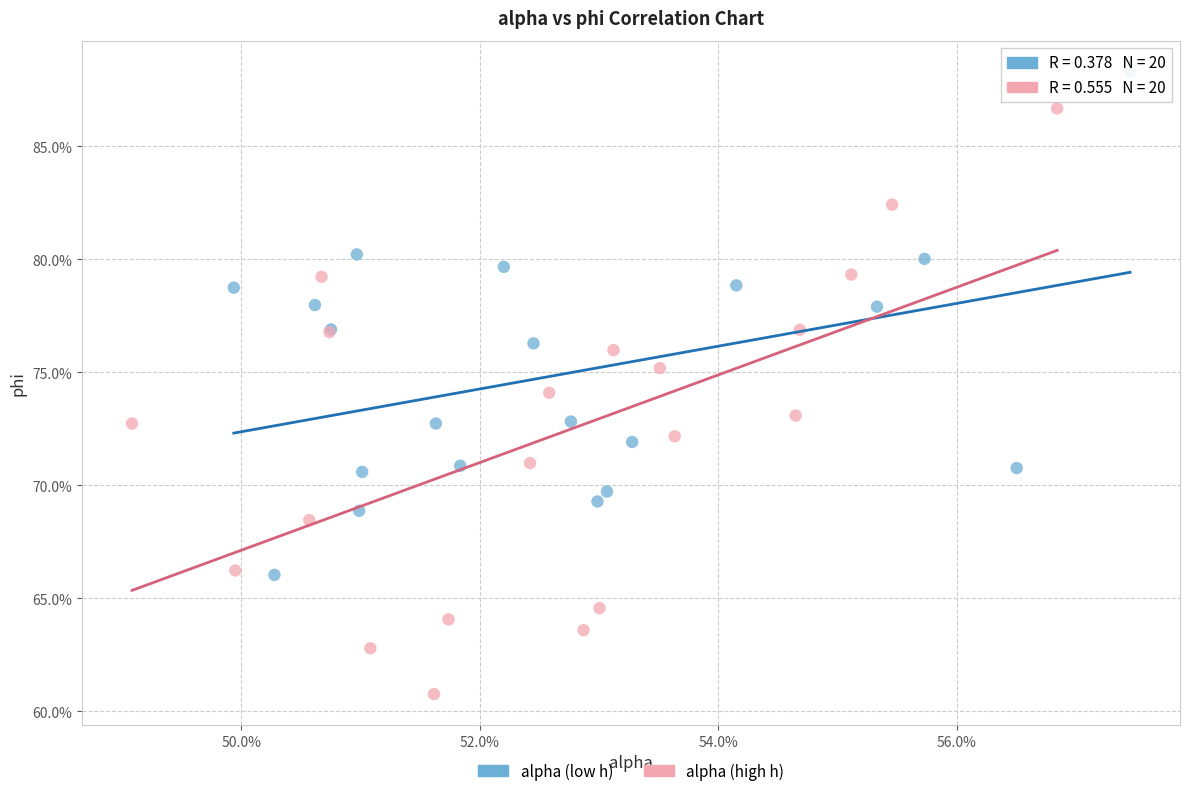

Which series has the widest spread of Y values?

alpha (high h)